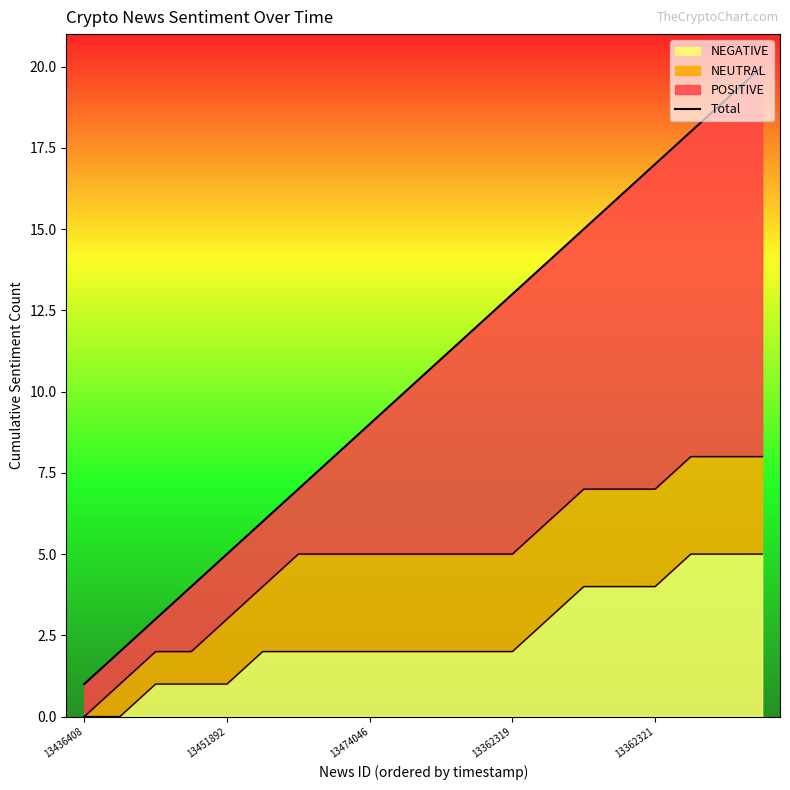

Reading left to right, what are all the values shown in this chart?

1	2	3	4	5	6	7	8	9	10	11	12	13	14	15	16	17	18	19	20